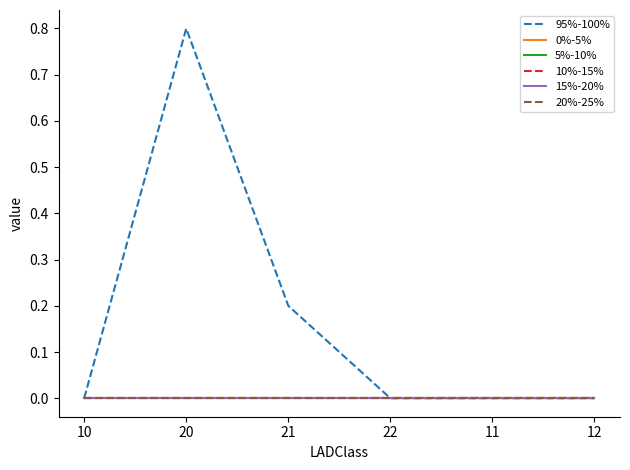

Does the chart have visible grid lines?

No